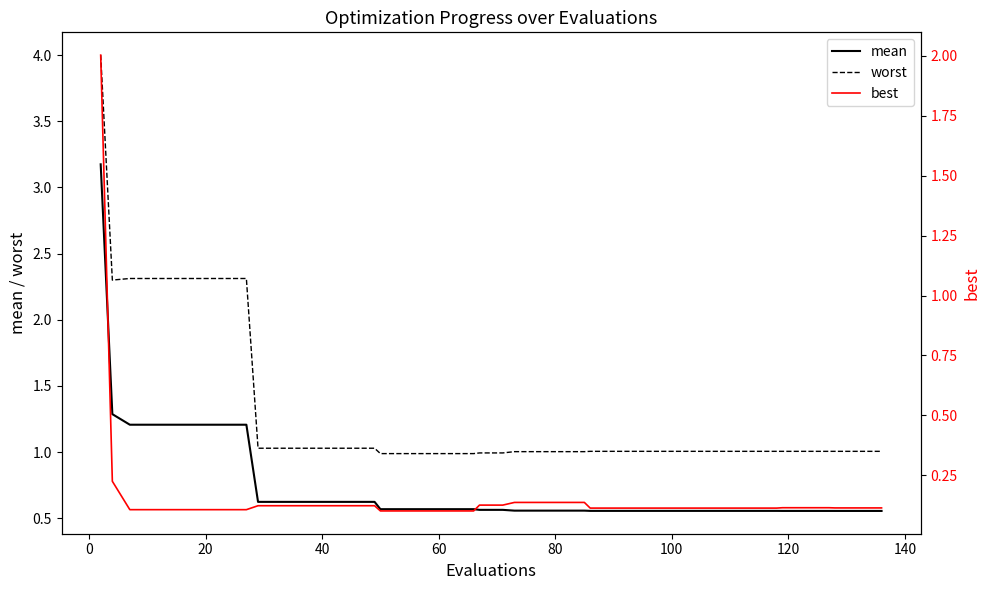

True or false: mean and worst cross at least once.

False